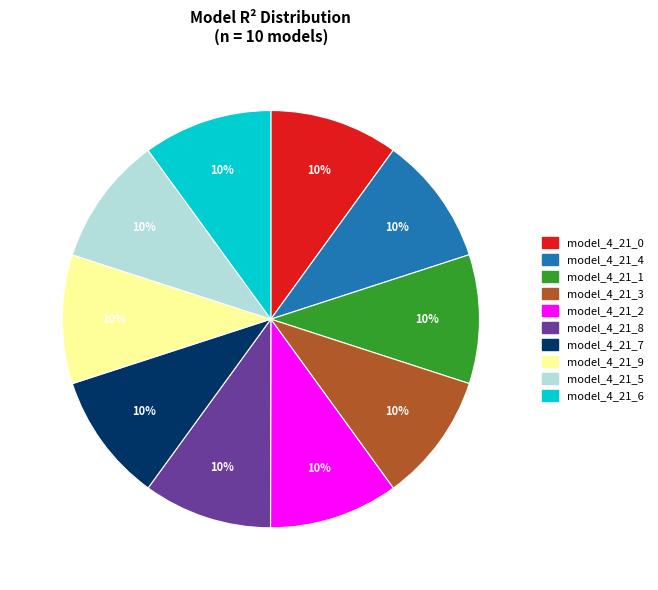

Combined, do model_4_21_3 and model_4_21_8 account for over 50%?

No